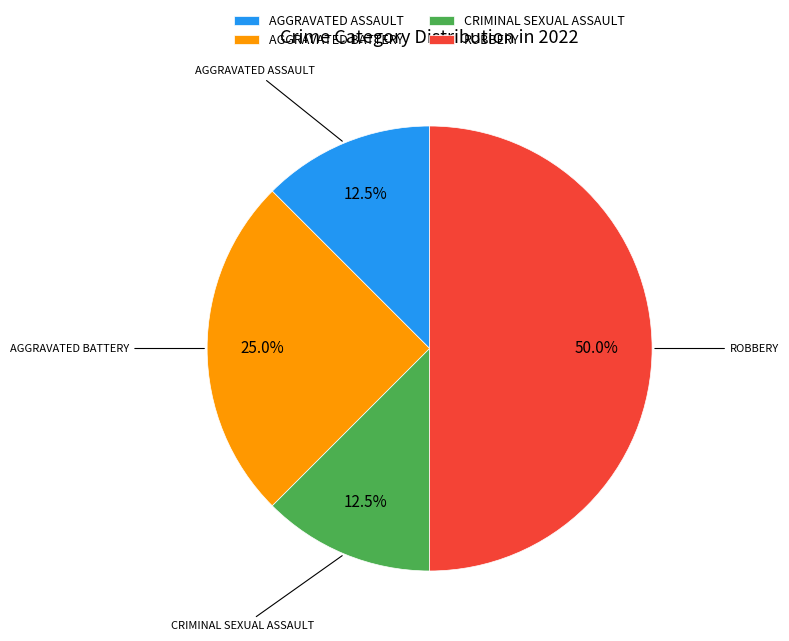

Combined, what portion of the pie is AGGRAVATED BATTERY and CRIMINAL SEXUAL ASSAULT?

37.5%